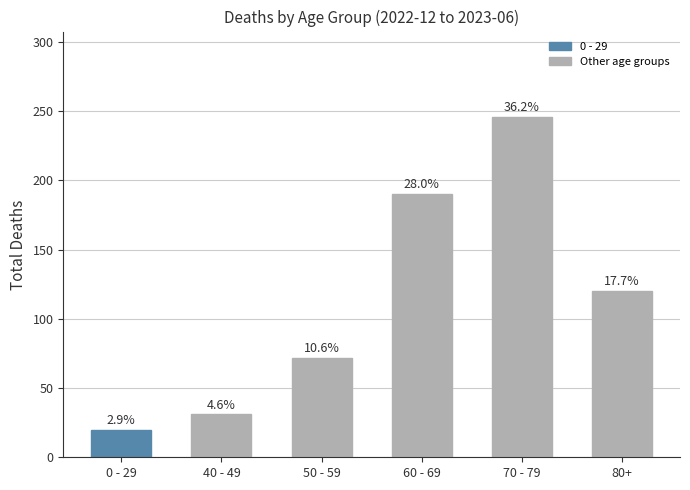

How many bars are there in total?

6